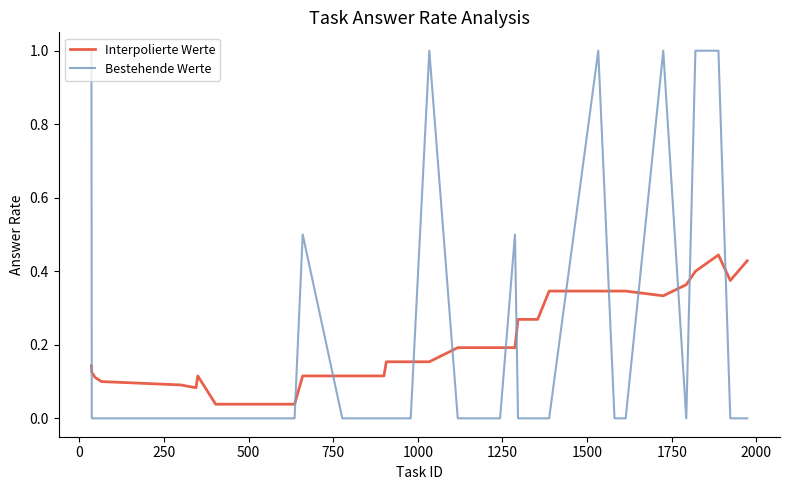

What is the maximum value shown in the chart?

1.0